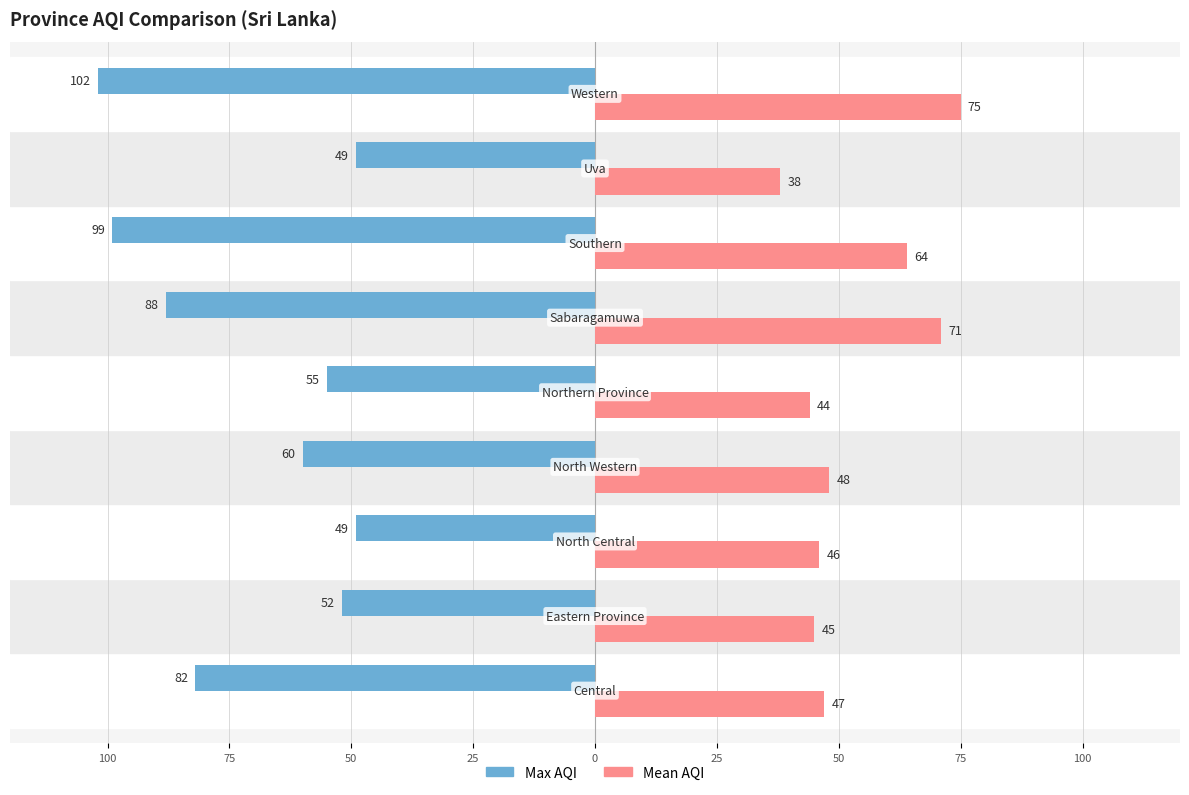

What is the difference between the maximum and minimum values in the Max AQI series?

53